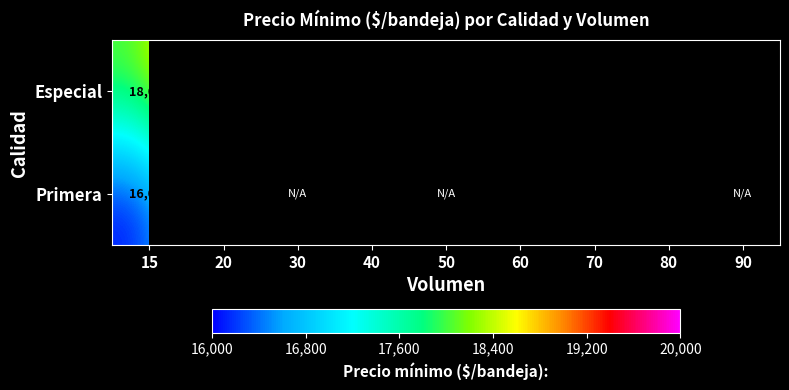

What is the greatest value displayed?

20000.0